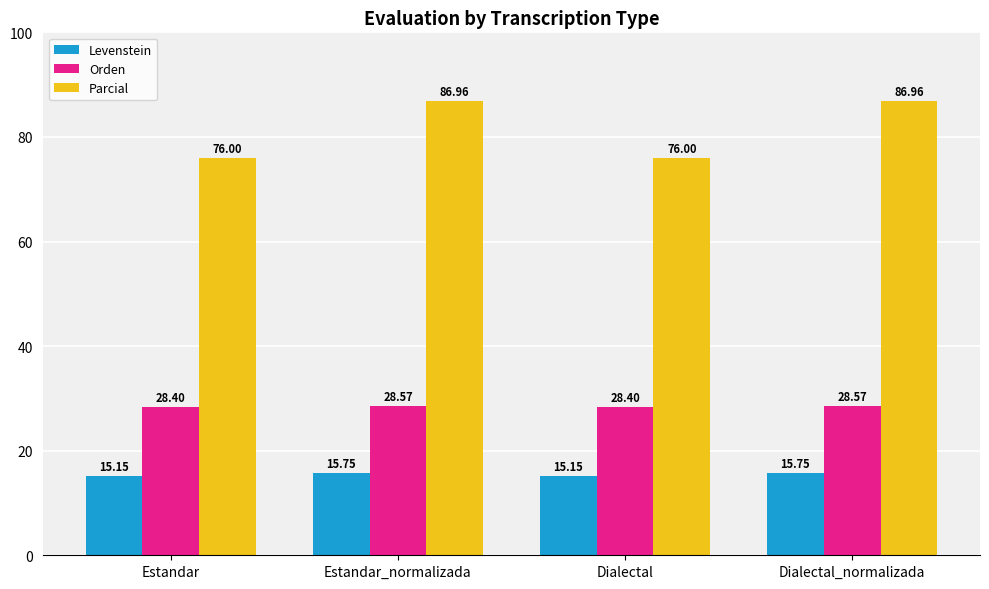

Is it true that Orden equals 28.6 at Estandar_normalizada?

True